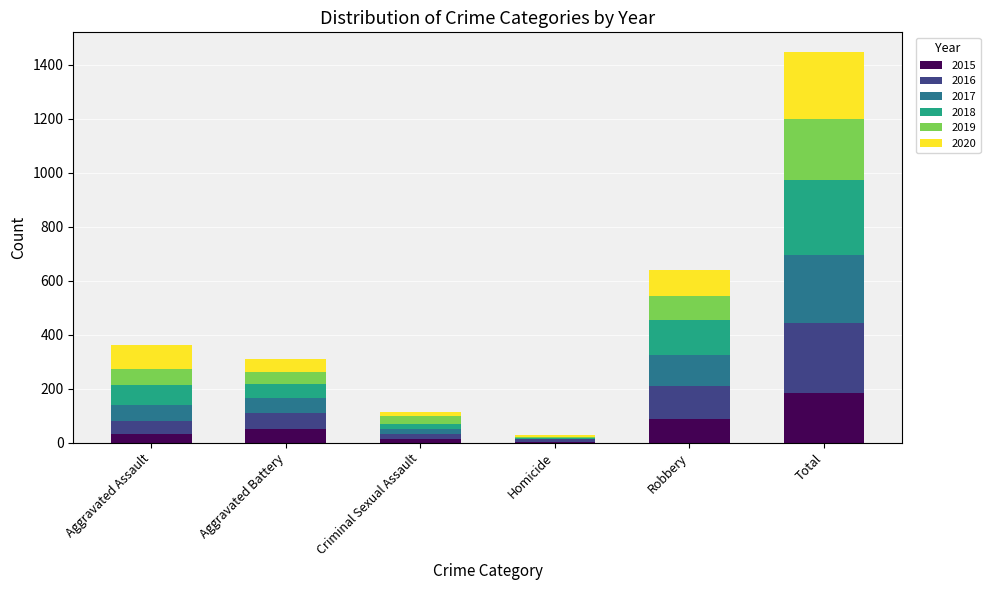

What is the total value across all series at Aggravated Assault?

361